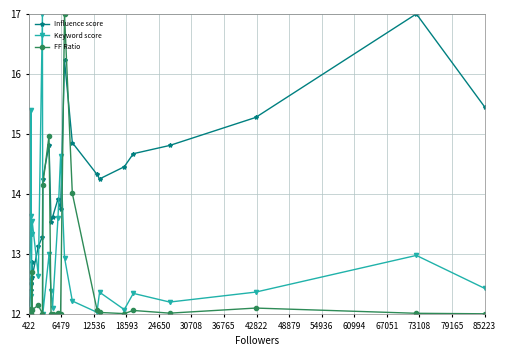

What is the value of the Influence score point at the 23rd from the left?

15.3